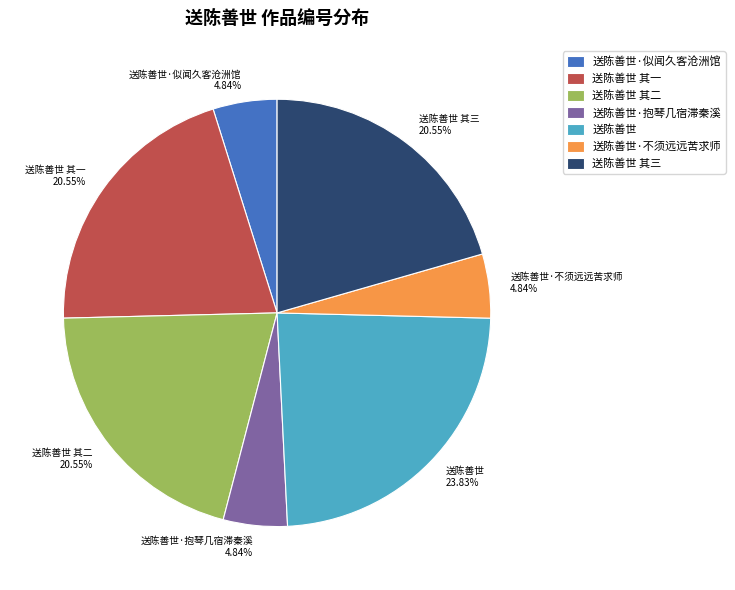

Which slice is the largest?

送陈善世